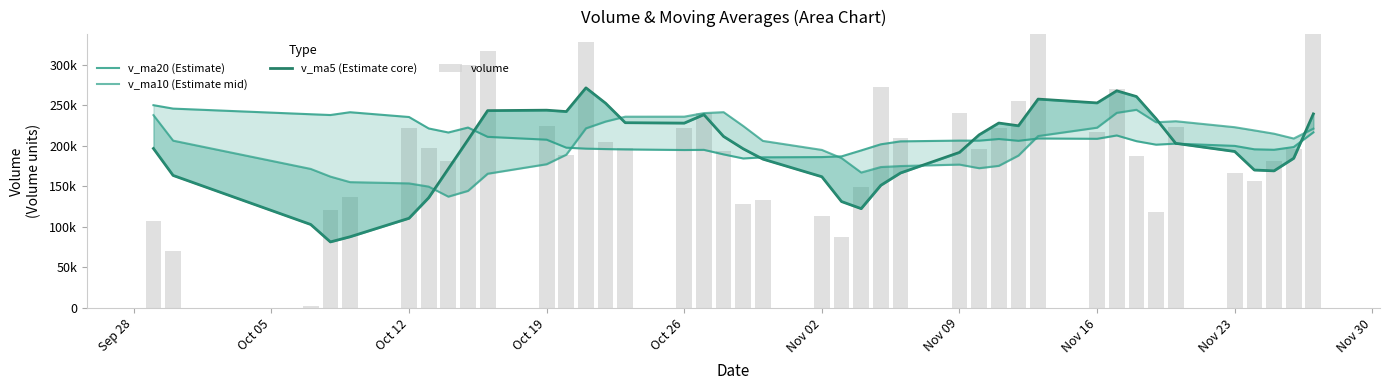

What is the difference between the second highest and minimum values in the volume series?

372464.2